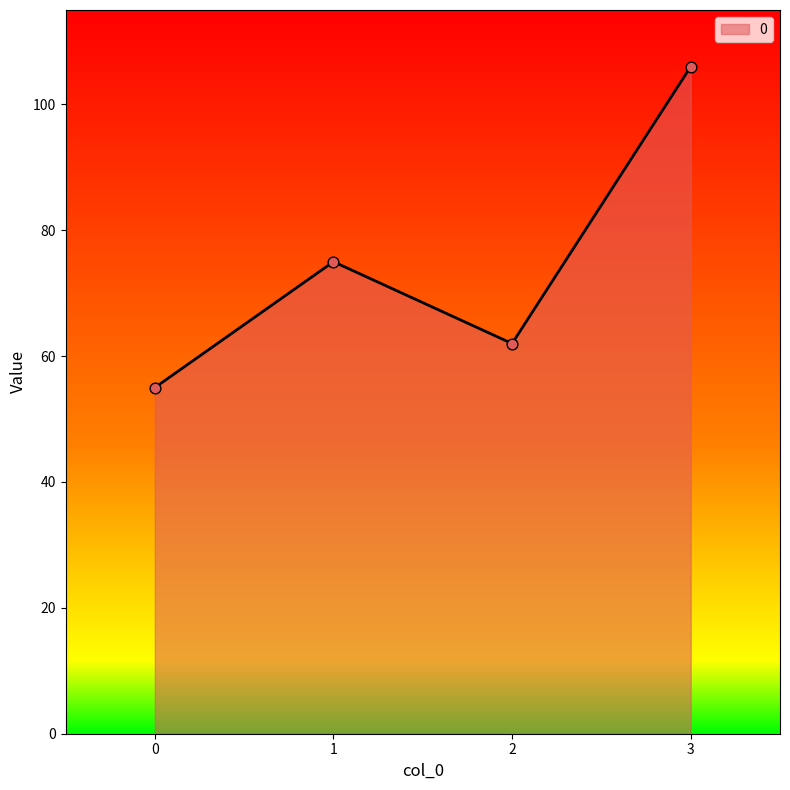

What is the ratio of the value at 3 to the value at 0?

1.9